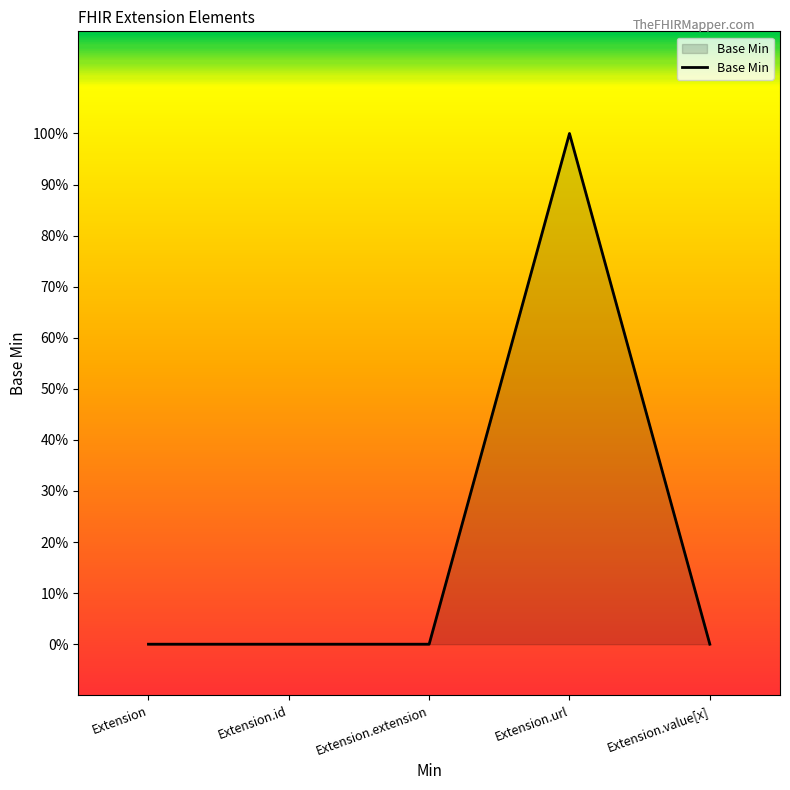

What is the label of the 4th point from the left?

Extension.url